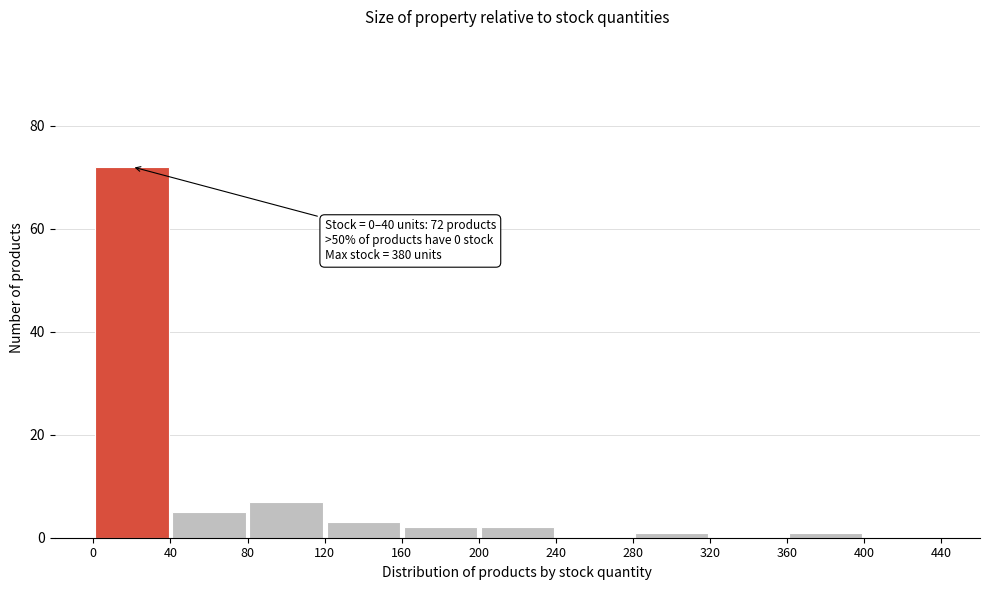

Over which range of the x-axis is the bar tallest?

0 to 40